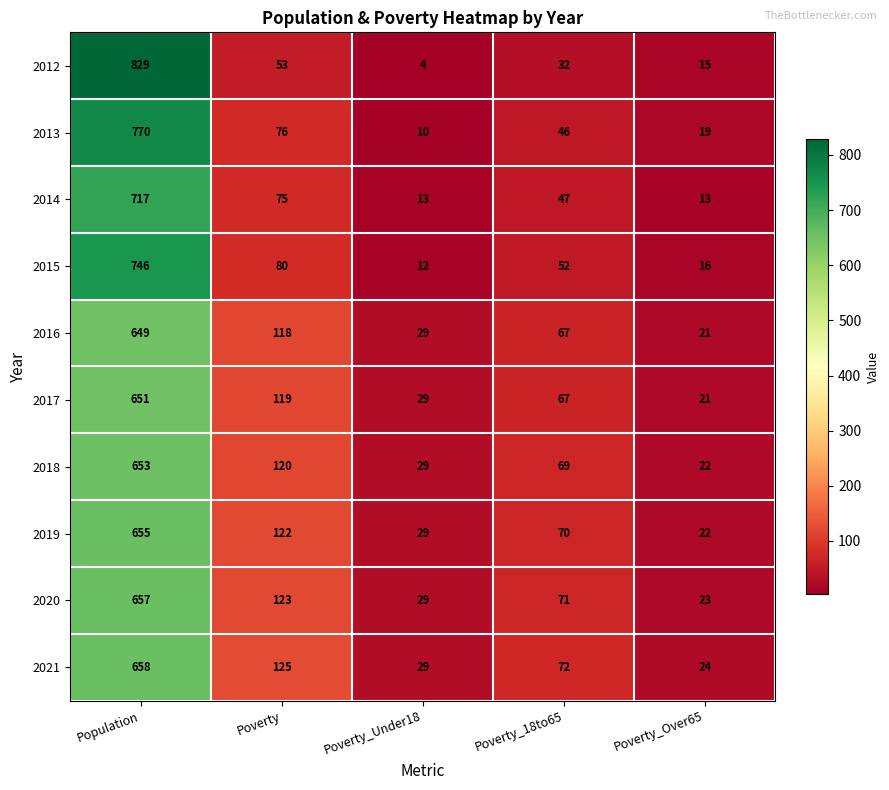

How many data points does each series have?

5